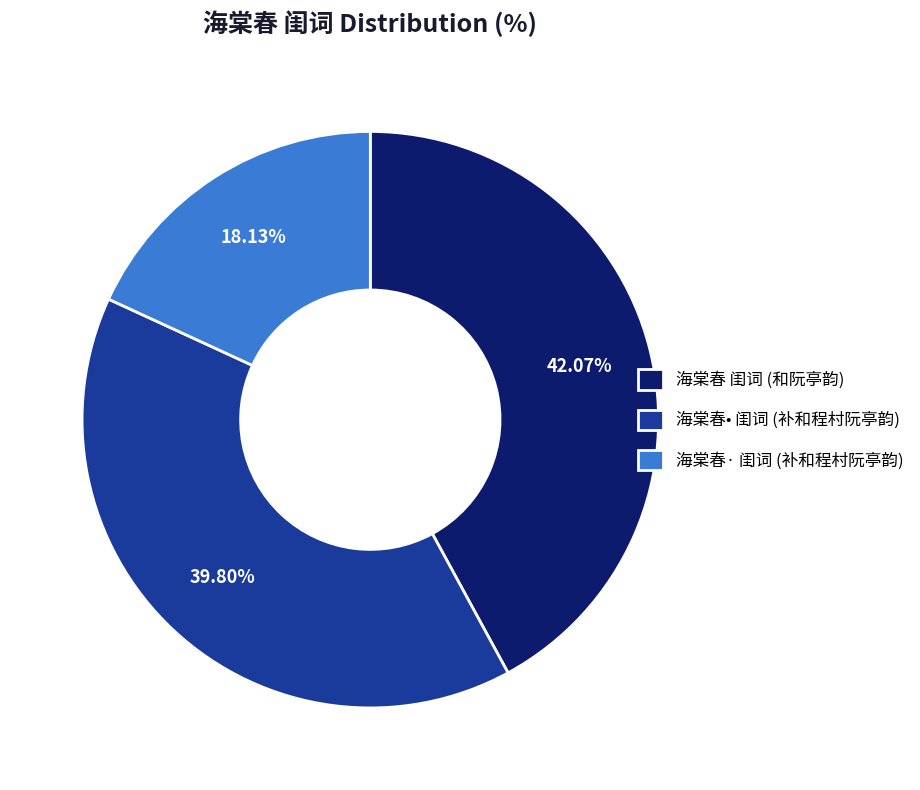

To the nearest percent, what is the difference between the largest and smallest slice percentages?

24%